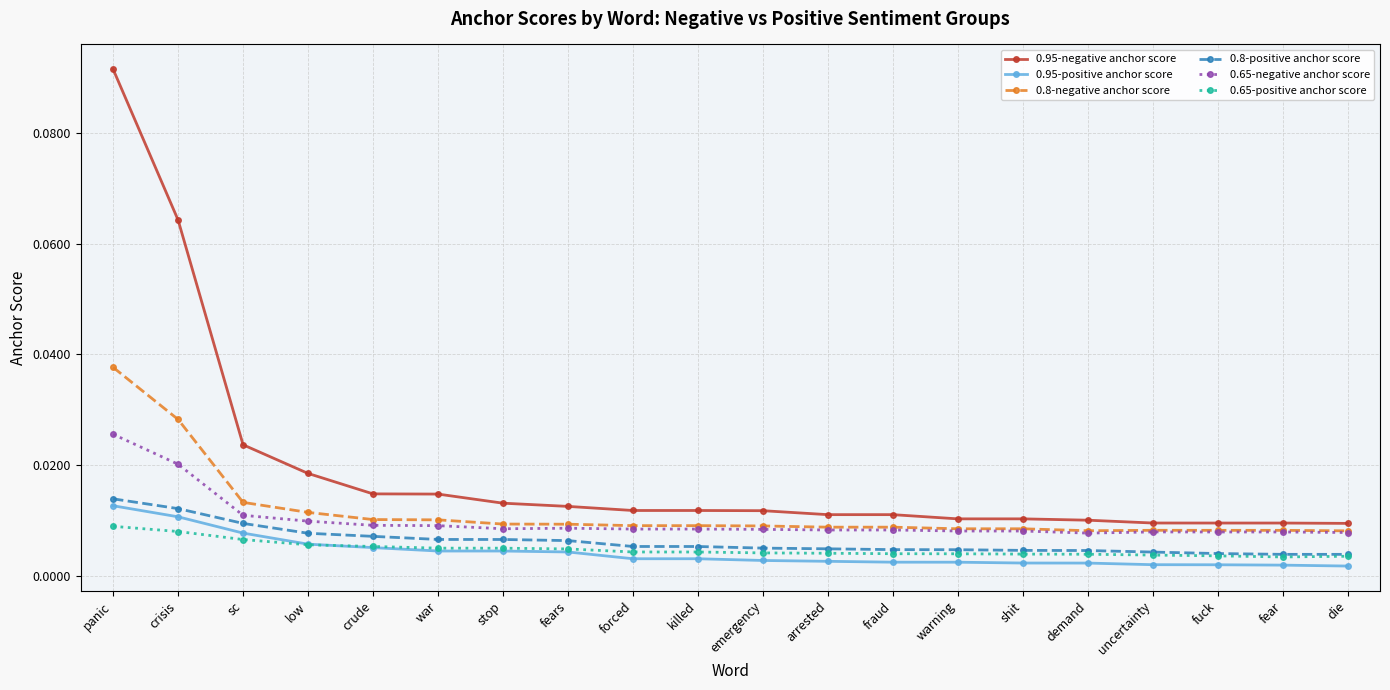

What position from the right is warning?

7